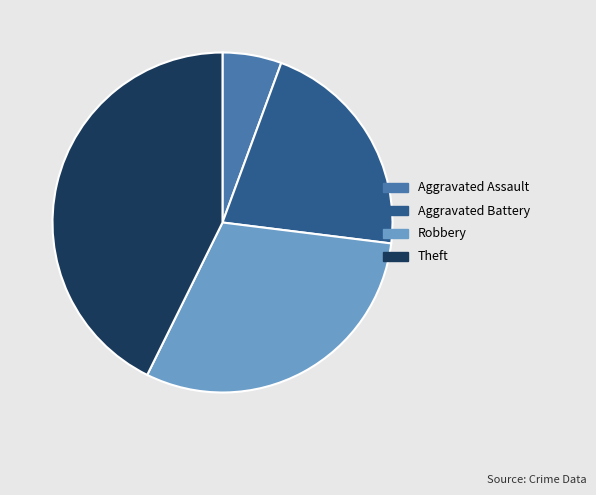

Which category has the smallest portion of the pie?

Aggravated Assault